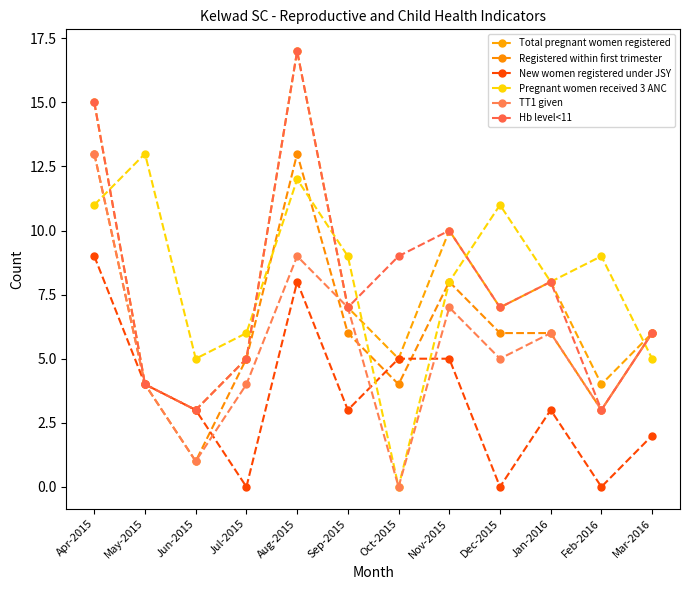

How many categories are shown in the chart?

12